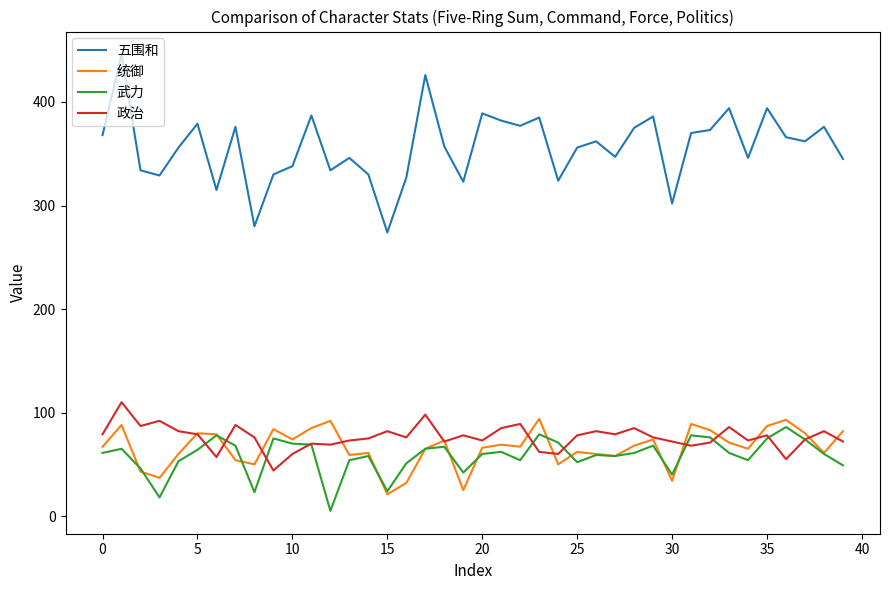

True or false: 五围和 and 武力 intersect in this chart.

False